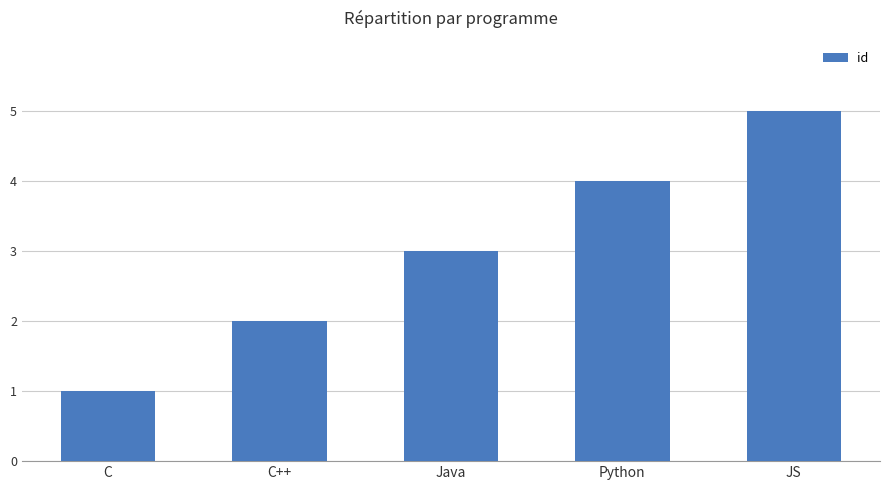

How many series are shown in this chart?

1